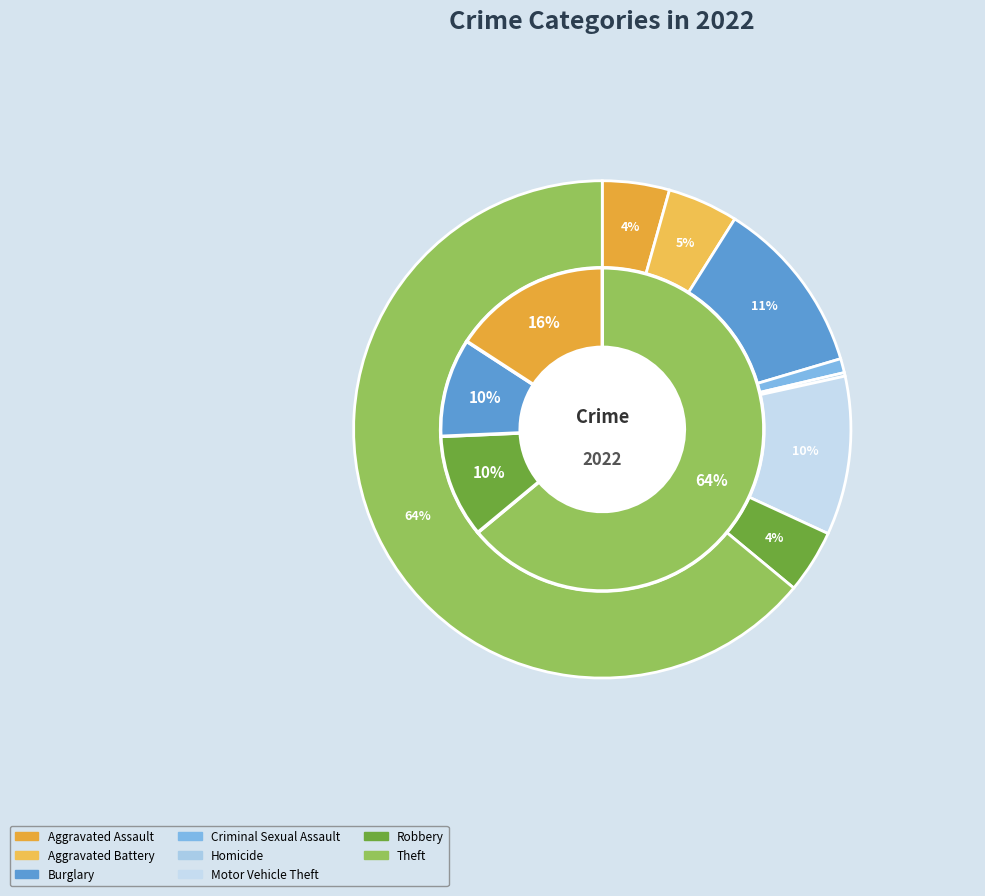

What is the ratio of the value at Homicide to the value at Robbery?

0.1